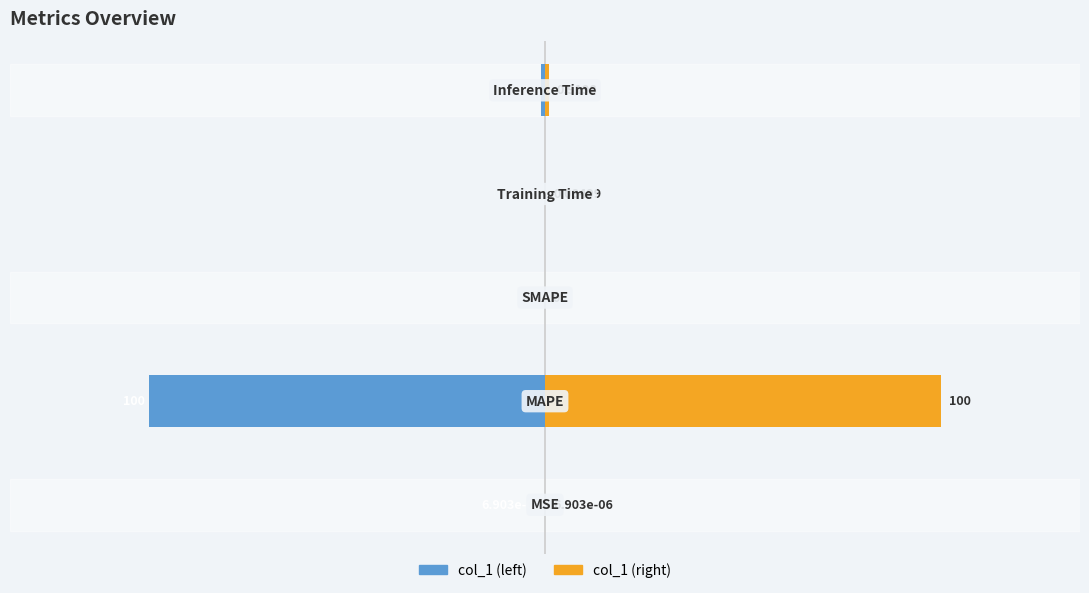

True or false: col_1 (right) has a value of 52.7 at 2.

False